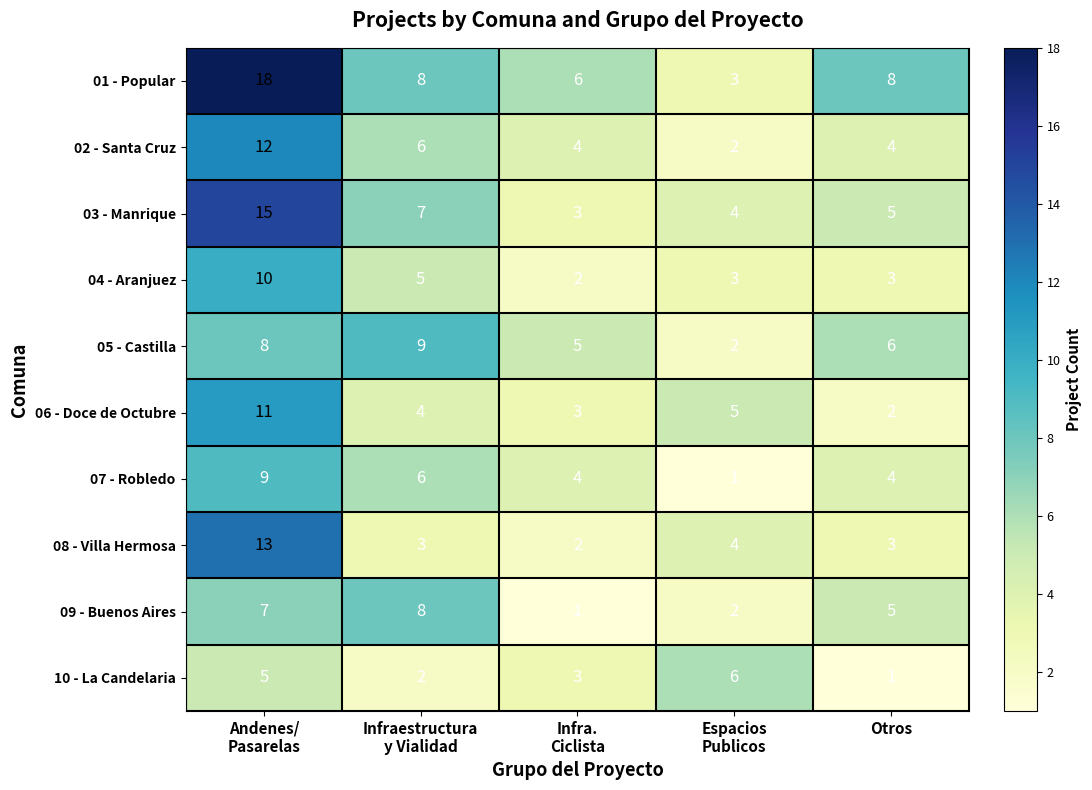

Which series has the largest range (max minus min)?

01 - Popular